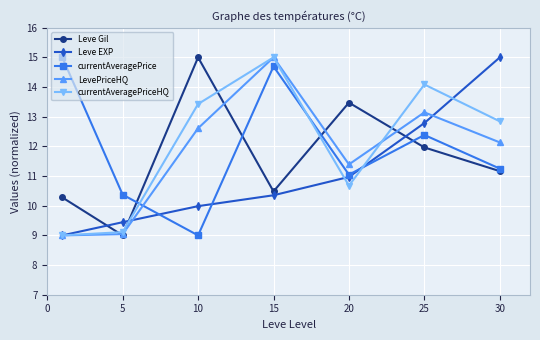

What is the highest value of the Leve EXP series?

15.0